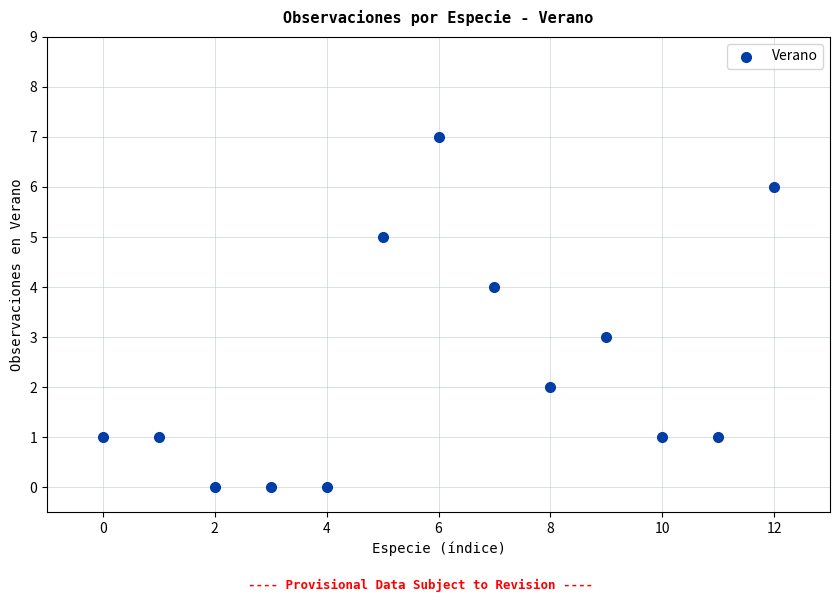

What is the range of Y values (max minus min)?

7